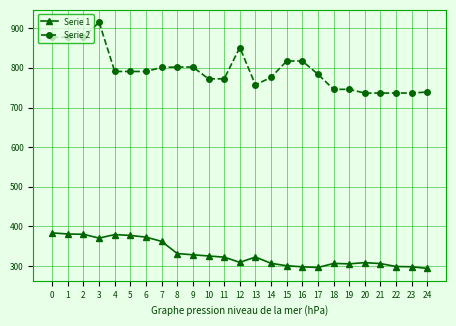

What is the value of the Serie 2 point at the 2nd from the left?

877.3